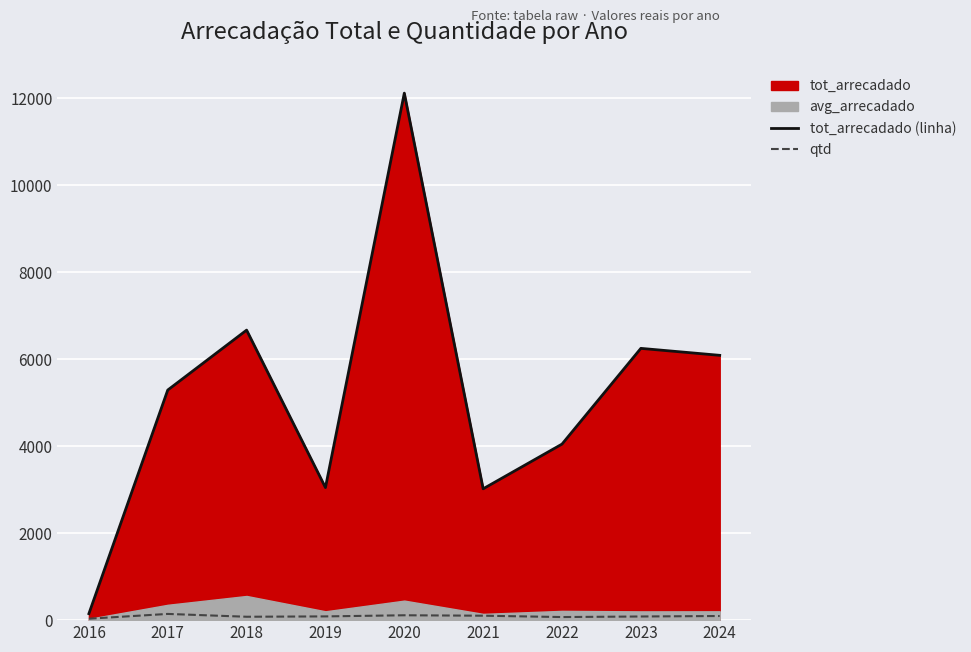

At which label does tot_arrecadado (linha) reach its peak?

2020